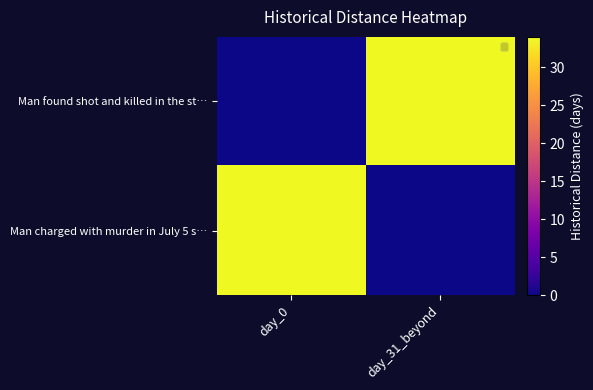

Reading left to right, transcribe all the data shown in this chart.

Man found shot and killed in the st…: day_0=0	day_31_beyond=34
Man charged with murder in July 5 s…: day_0=34	day_31_beyond=0